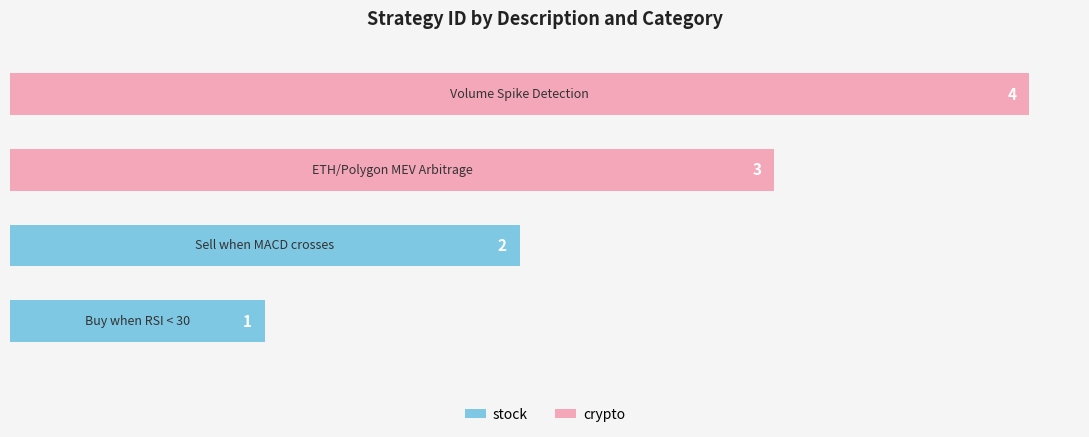

How many values are between 2 and 4?

3